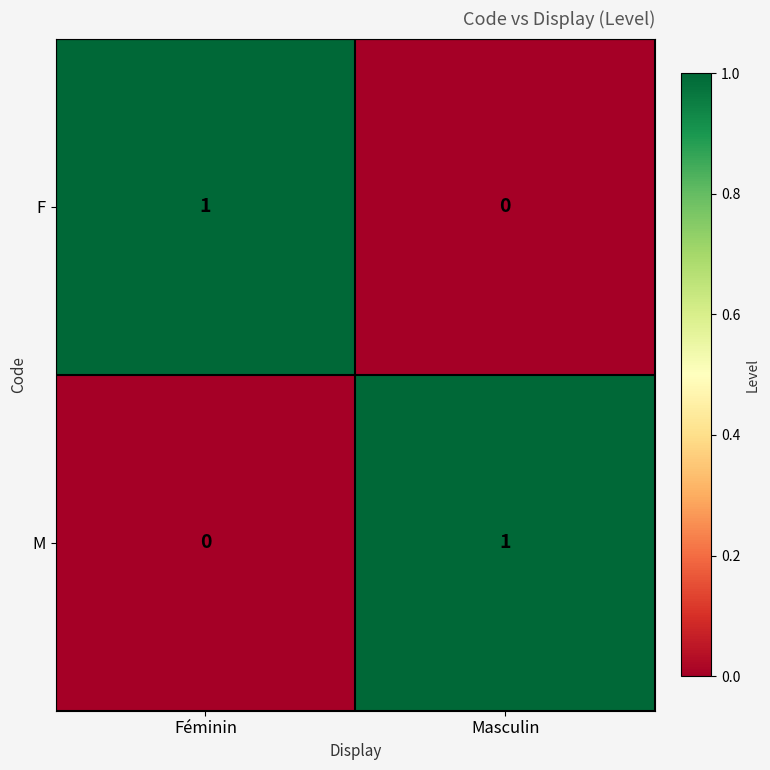

Is it true that F equals 0 at Masculin?

True